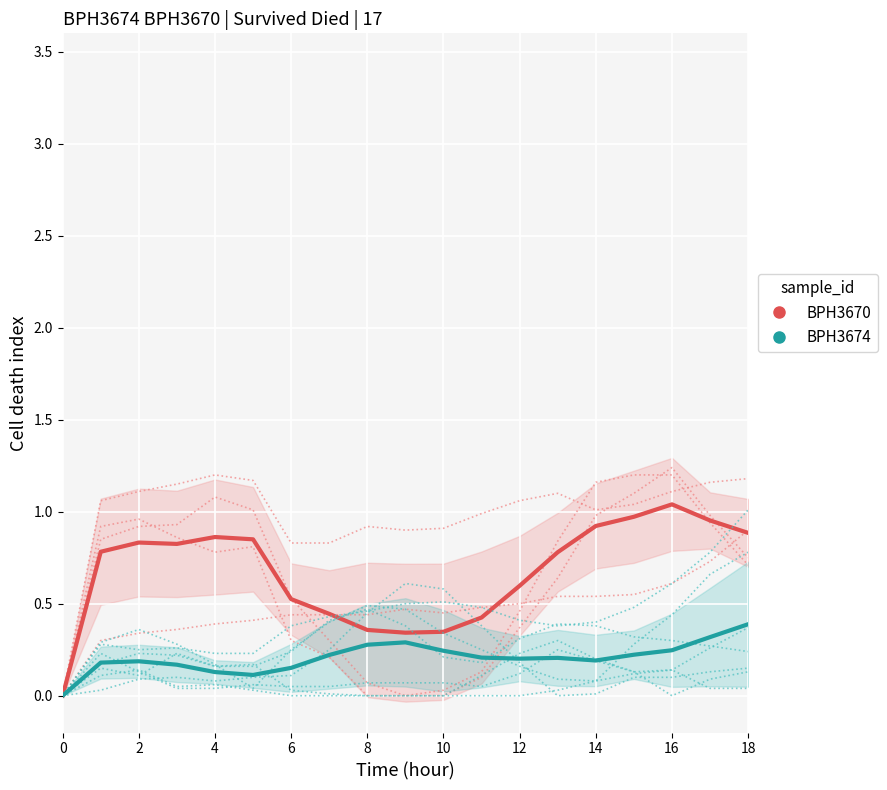

What is the spread (max minus min) of values at 10?

0.7